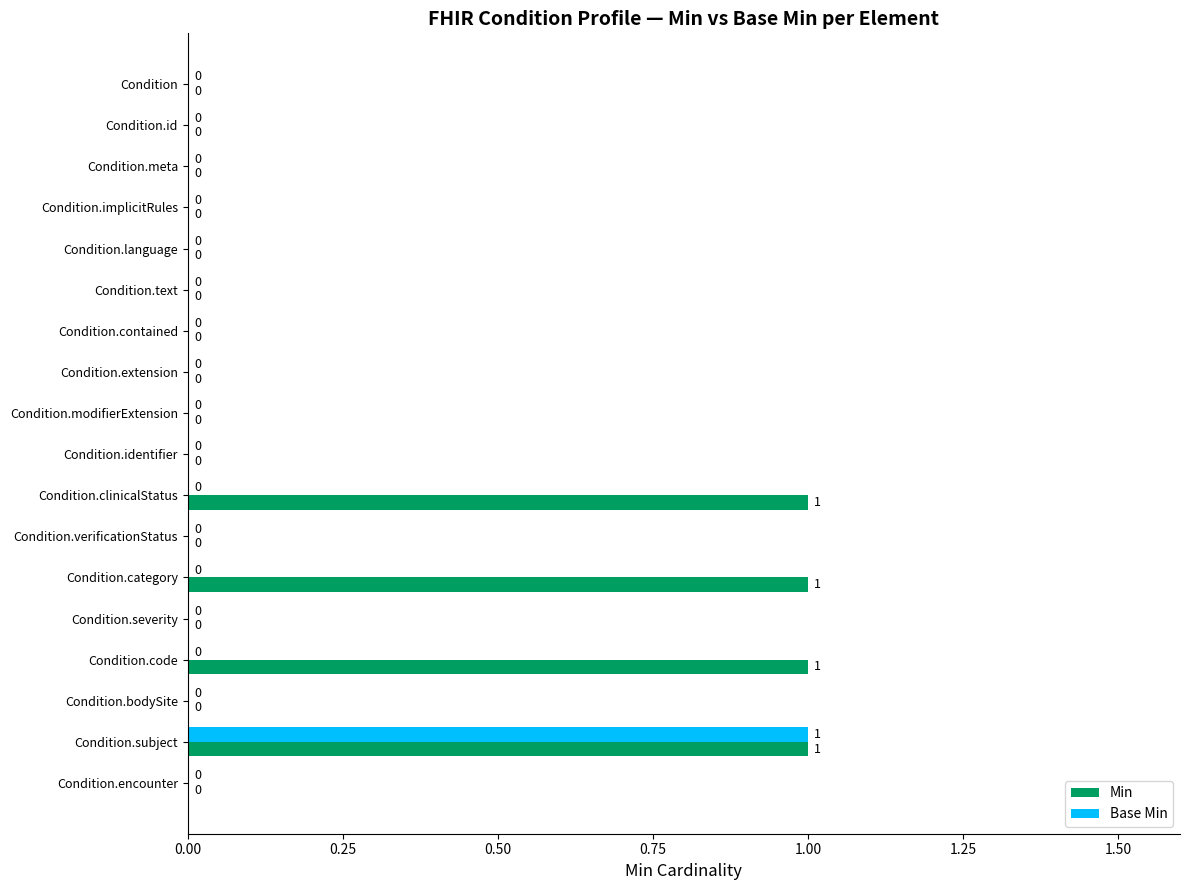

At which category is the sum across all series the highest?

Condition.subject